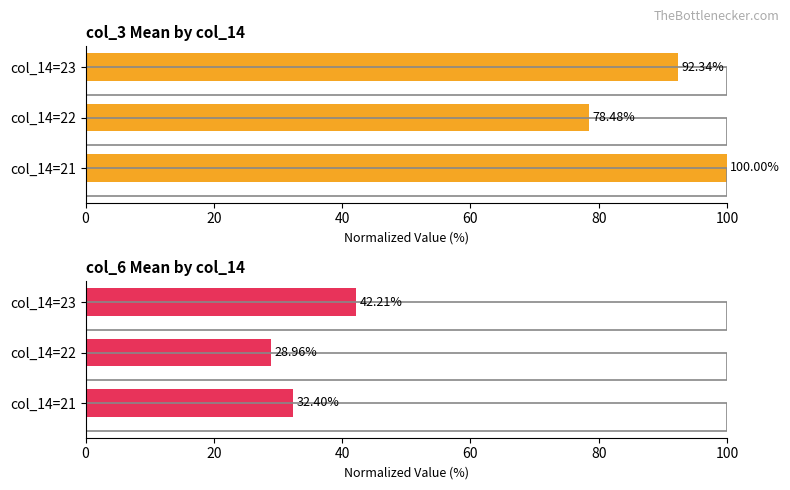

Read the col_3 (avg) value at col_14=21.

100.0